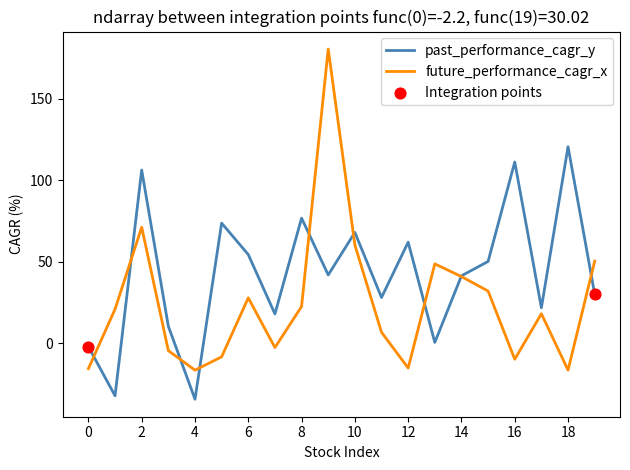

What is the minimum value for future_performance_cagr_x?

-16.6